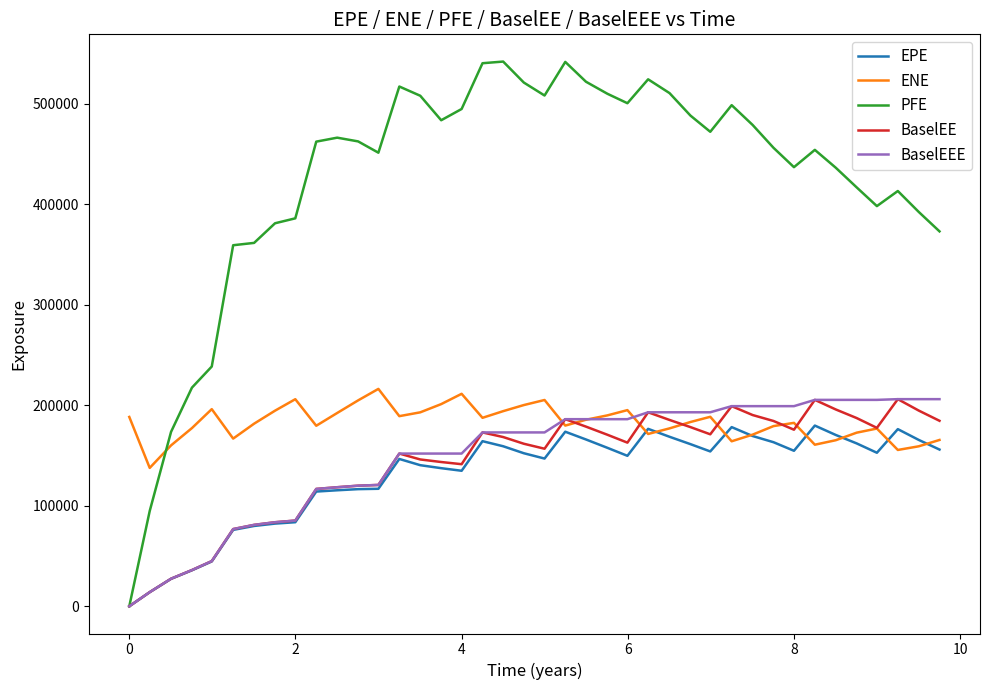

What is the difference between the second highest and second lowest values in the PFE series?

446838.0